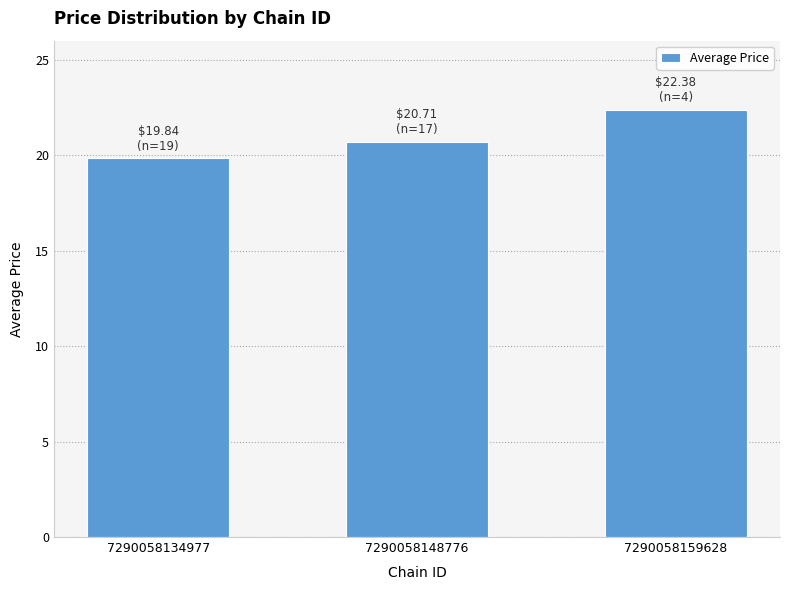

What is the difference between the maximum and minimum values?

2.5